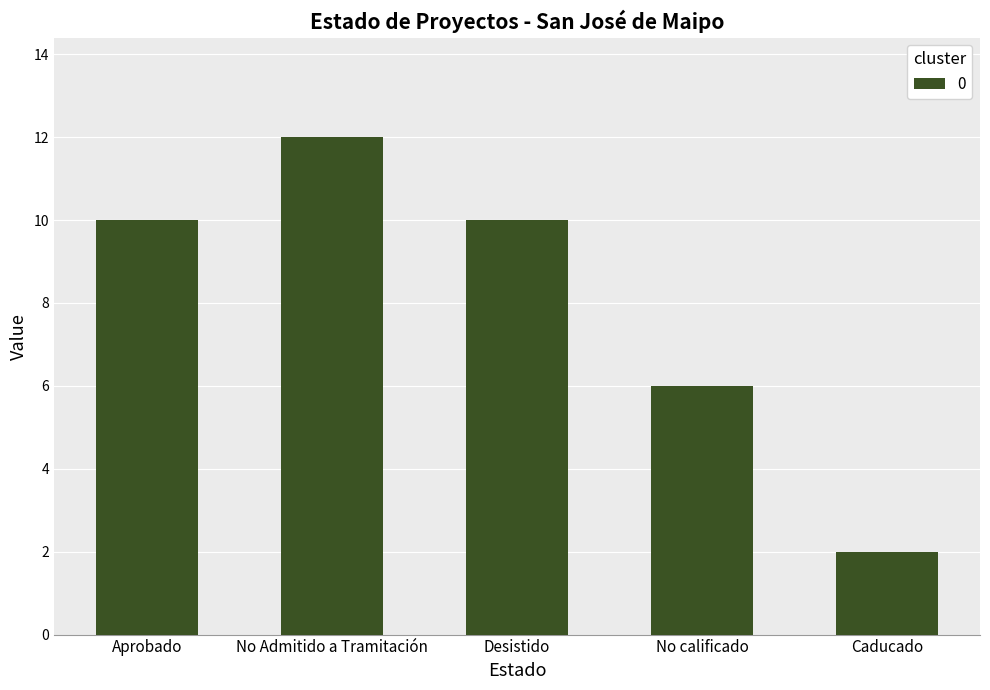

What is the ratio of the value at No Admitido a Tramitación to the value at No calificado?

2.0